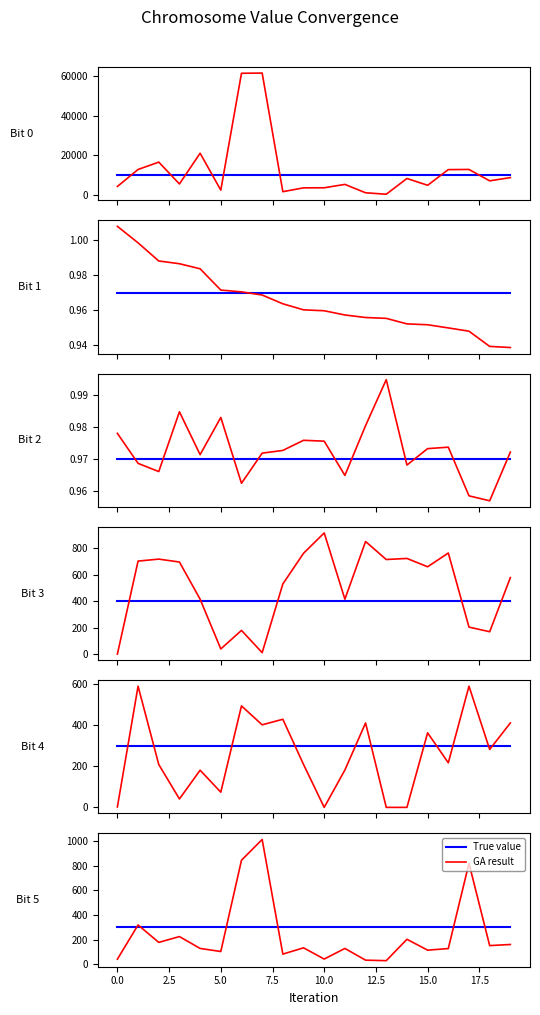

Which series changed the most between 7.5 and 15?

GA result